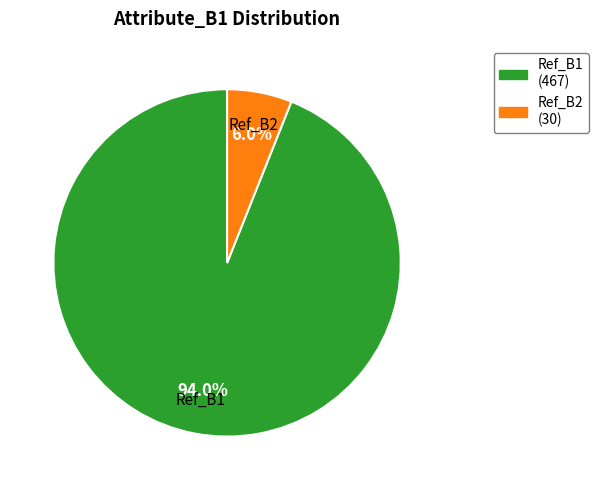

Rank the categories by value from highest to lowest.

Ref_B1, Ref_B2